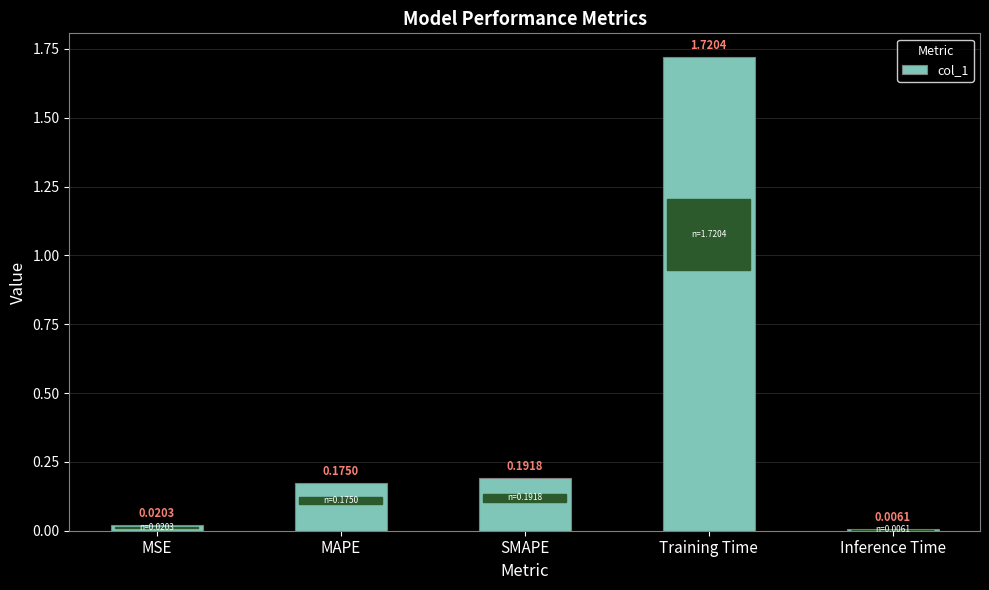

What is the label of the 3rd bar from the left?

SMAPE